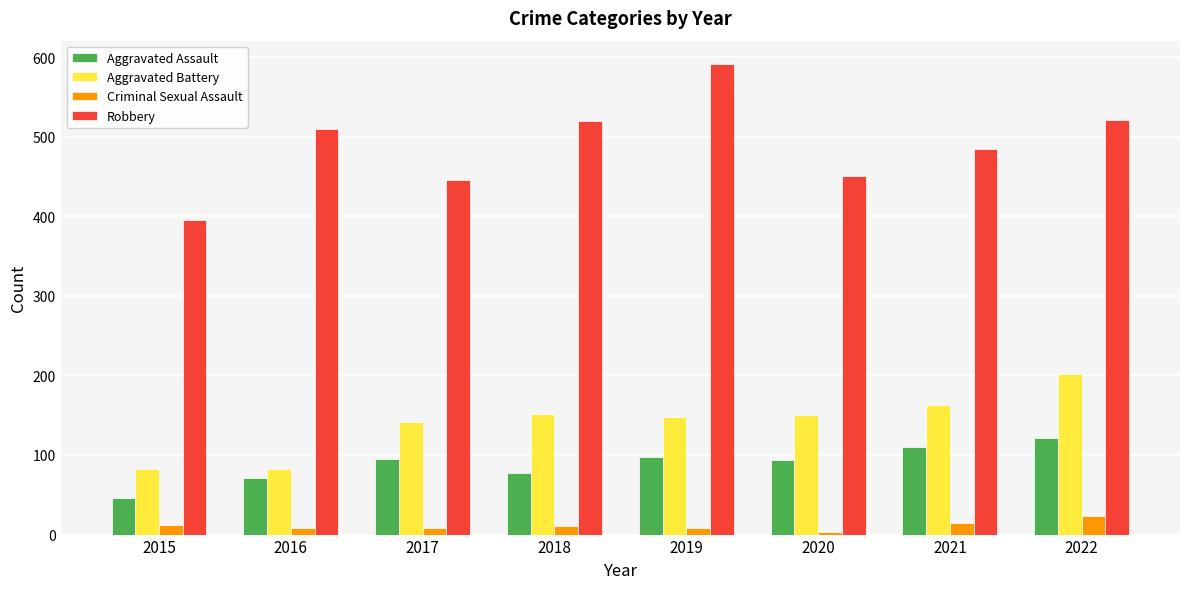

What is the difference between the highest and lowest values at 2020?

447